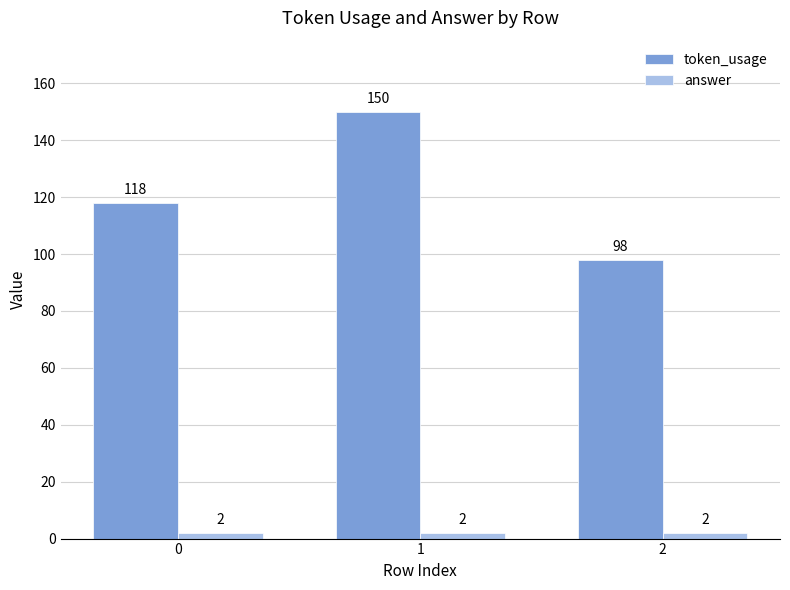

How many token_usage values are between 98 and 150?

3